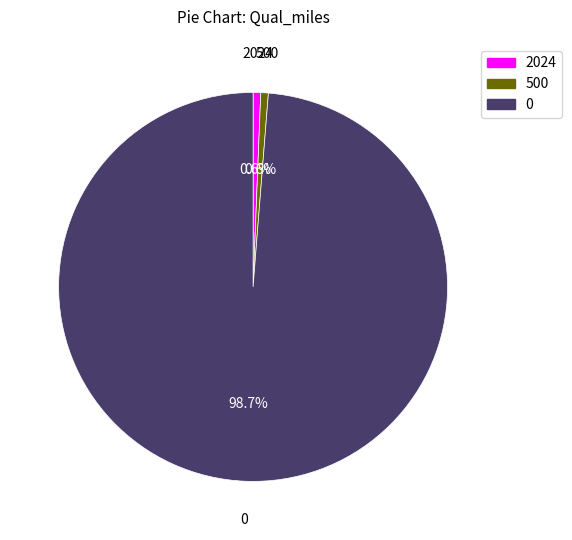

The 0 slice represents 1% of the pie. True or false?

False